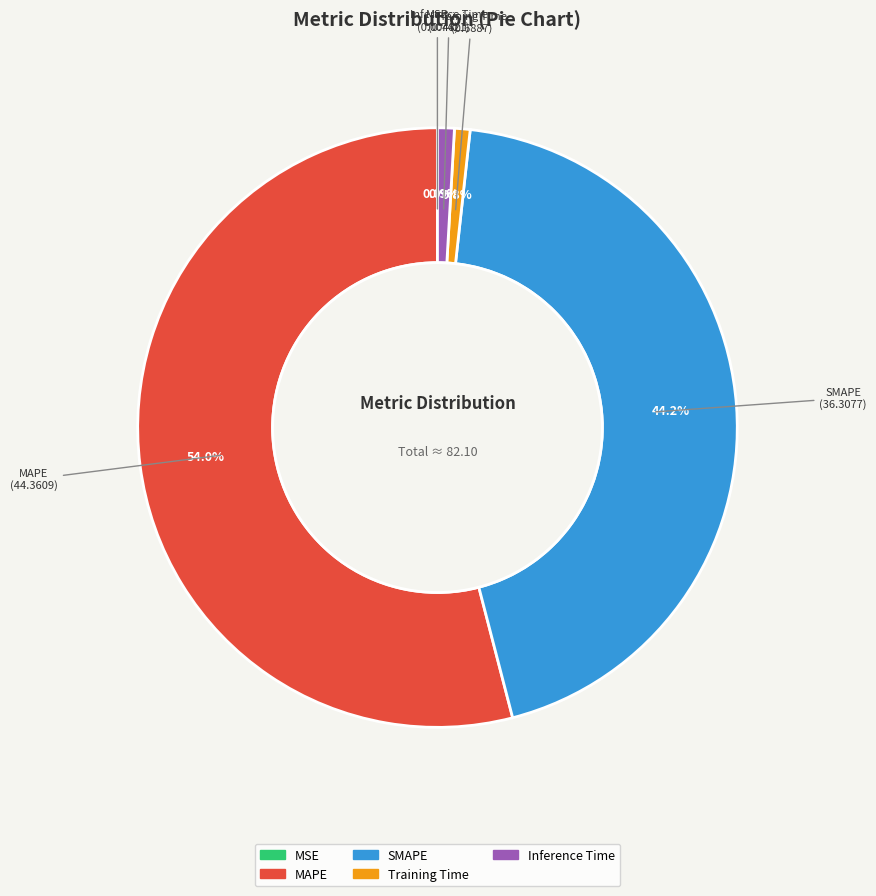

Is it true that MAPE is 60% of the pie?

False